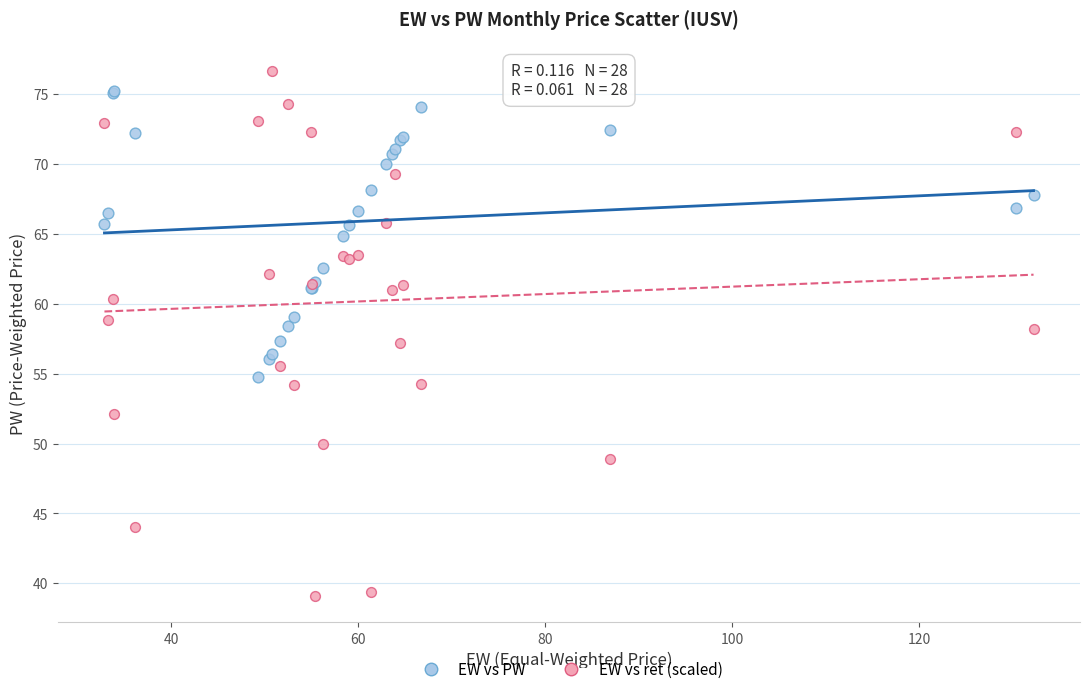

Which series reaches the minimum Y coordinate?

EW vs ret (scaled)